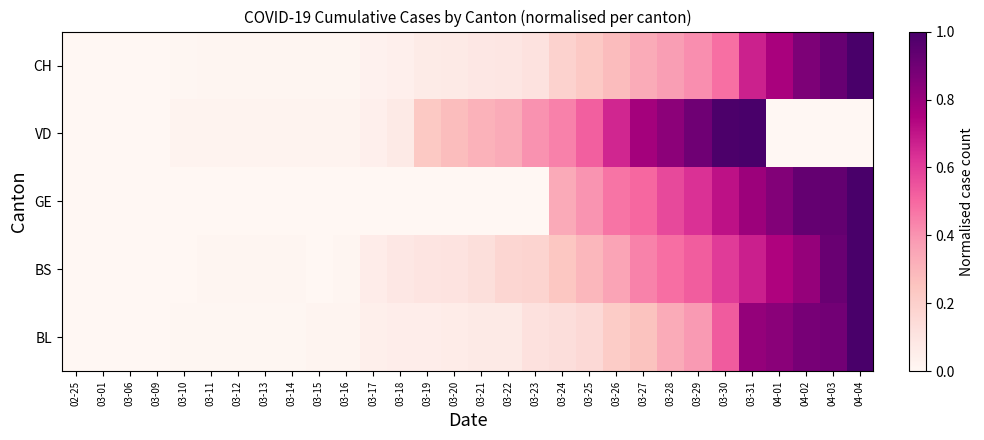

What is the maximum value shown in the chart?

1.0